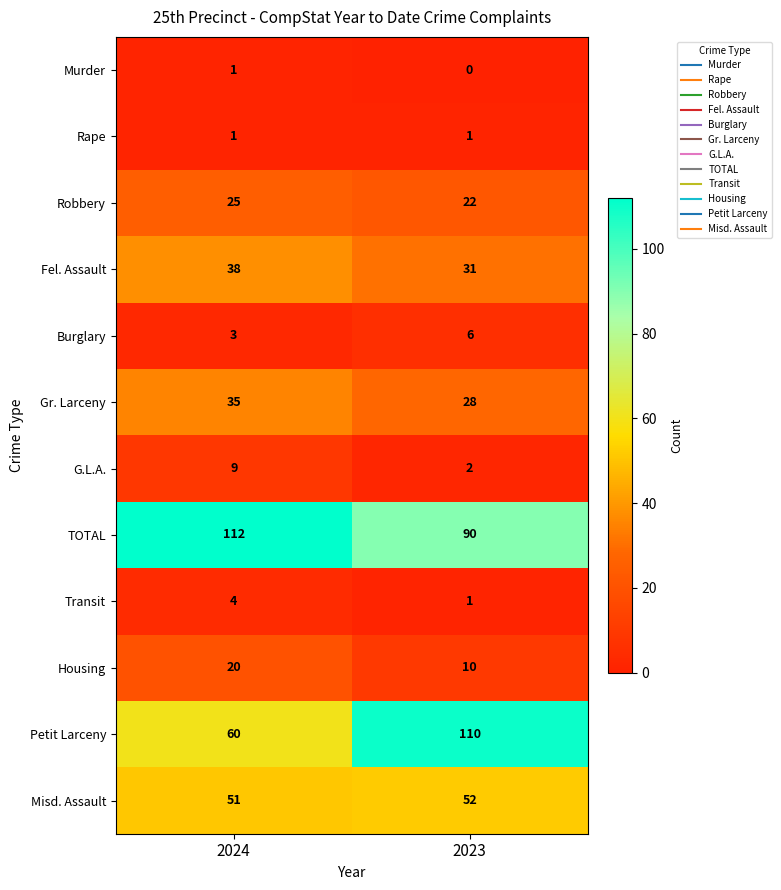

Reading right to left, extract all data points from this chart.

Murder: 2023=0	2024=1
Rape: 2023=1	2024=1
Robbery: 2023=22	2024=25
Fel. Assault: 2023=31	2024=38
Burglary: 2023=6	2024=3
Gr. Larceny: 2023=28	2024=35
G.L.A.: 2023=2	2024=9
TOTAL: 2023=90	2024=112
Transit: 2023=1	2024=4
Housing: 2023=10	2024=20
Petit Larceny: 2023=110	2024=60
Misd. Assault: 2023=52	2024=51